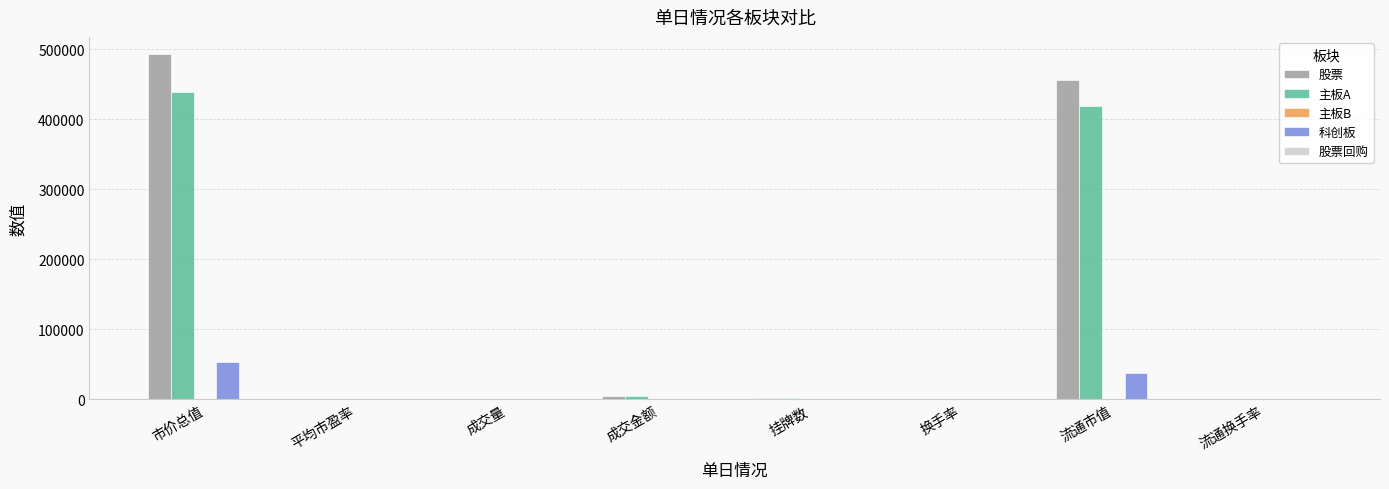

At which category is the sum across all series the highest?

市价总值